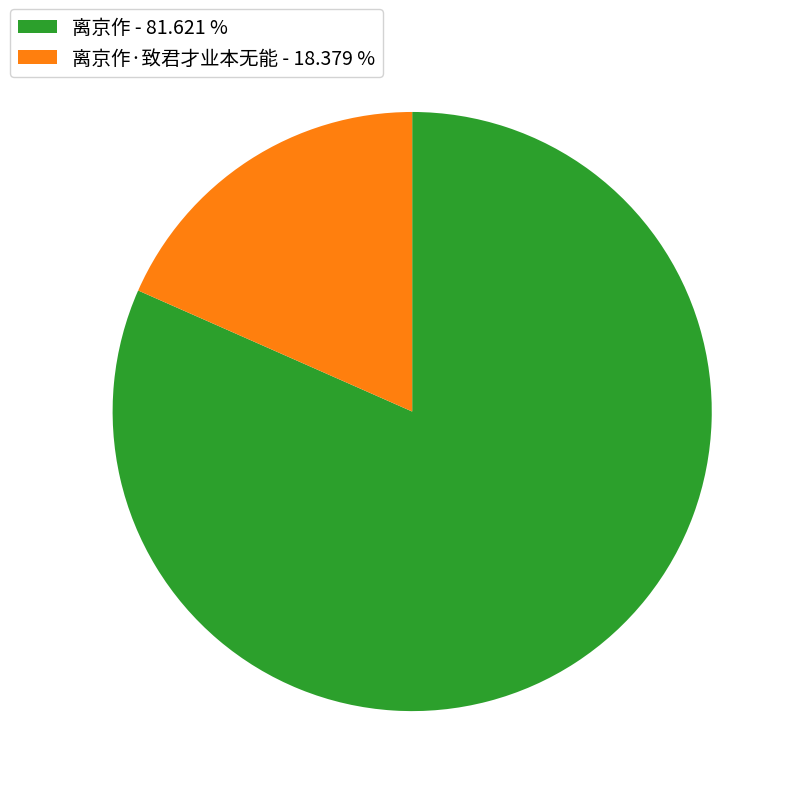

Which slice is the smallest?

离京作·致君才业本无能 - 18.379 %